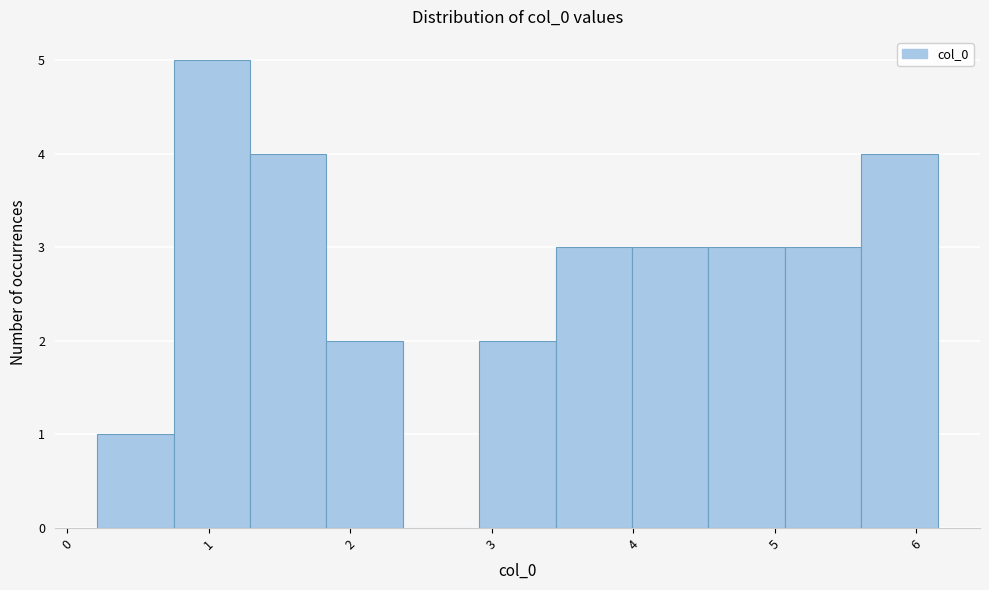

Reading left to right, list every bar in this chart as the range it spans on the x-axis followed by its height. Neither the bar edges nor the heights are printed on the chart, so give them approximately, as read against the axes.

0.2 to 0.8: 1
0.8 to 1.3: 5
1.3 to 1.8: 4
1.8 to 2.4: 2
2.4 to 2.9: 0
2.9 to 3.5: 2
3.5 to 4.0: 3
4.0 to 4.5: 3
4.5 to 5.1: 3
5.1 to 5.6: 3
5.6 to 6.1: 4